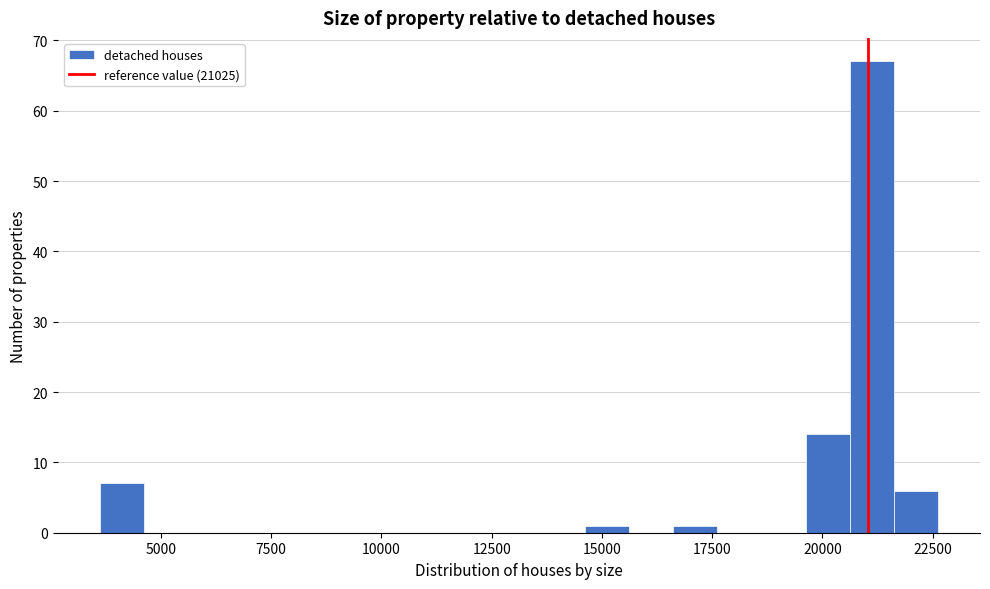

Around what value on the x-axis is the tallest bar? Give the approximate position of its centre, as read against the axis.

21000